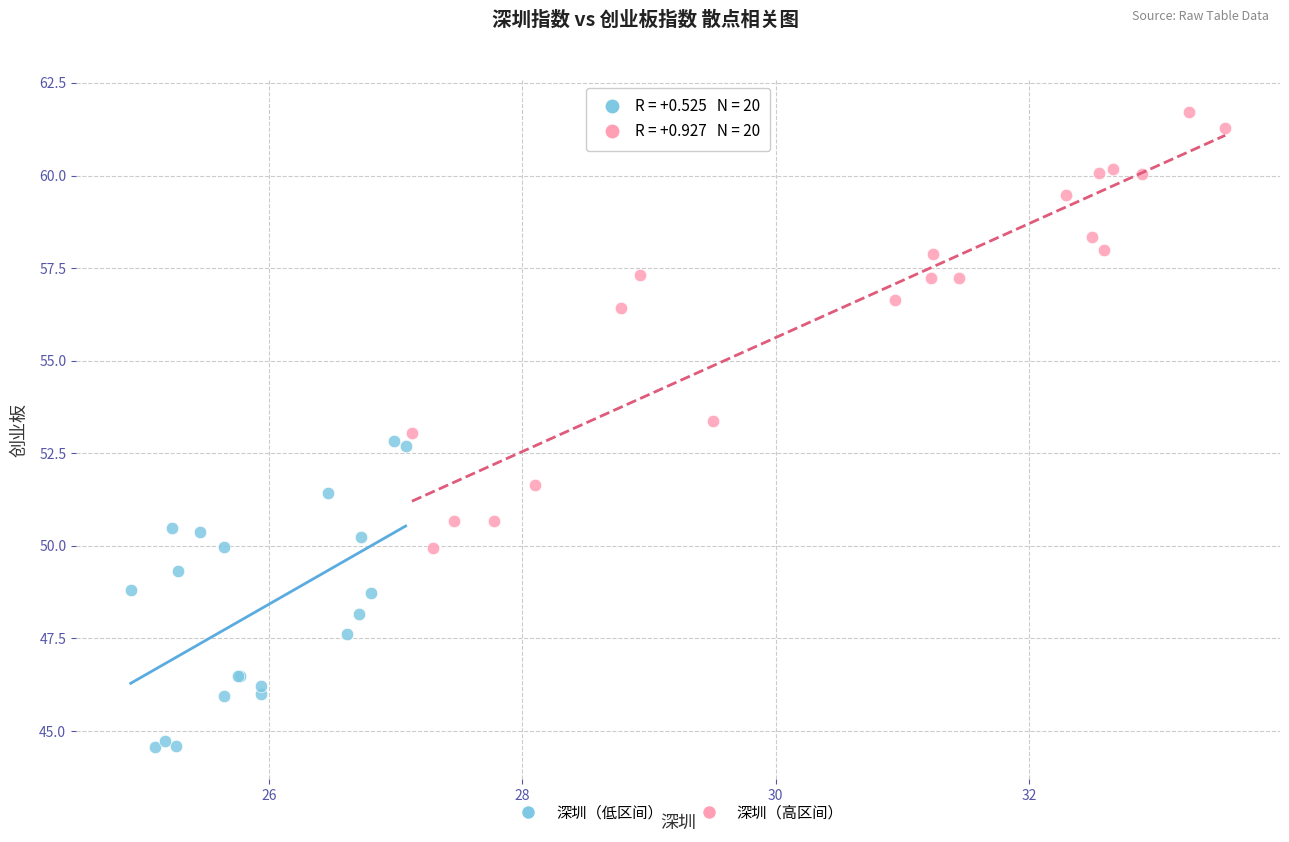

Which series contains the lowest Y value?

深圳（低区间）